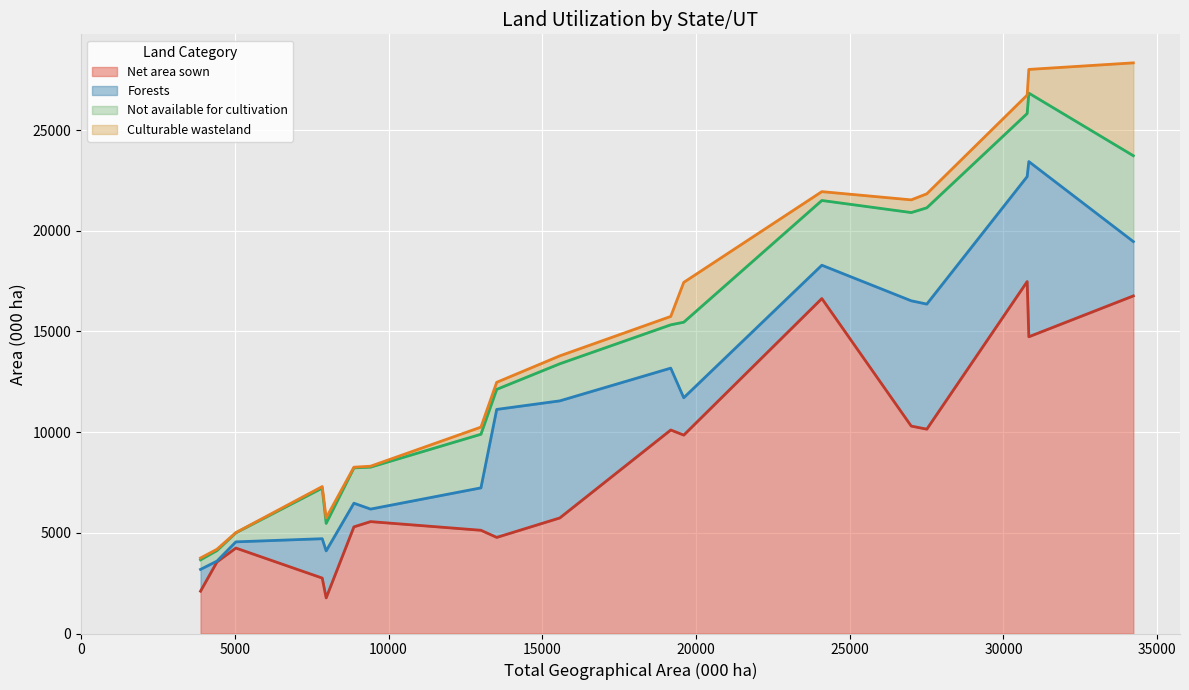

What is the difference between the Not available for cultivation values at Madhya Pradesh and Uttar Pradesh?

183